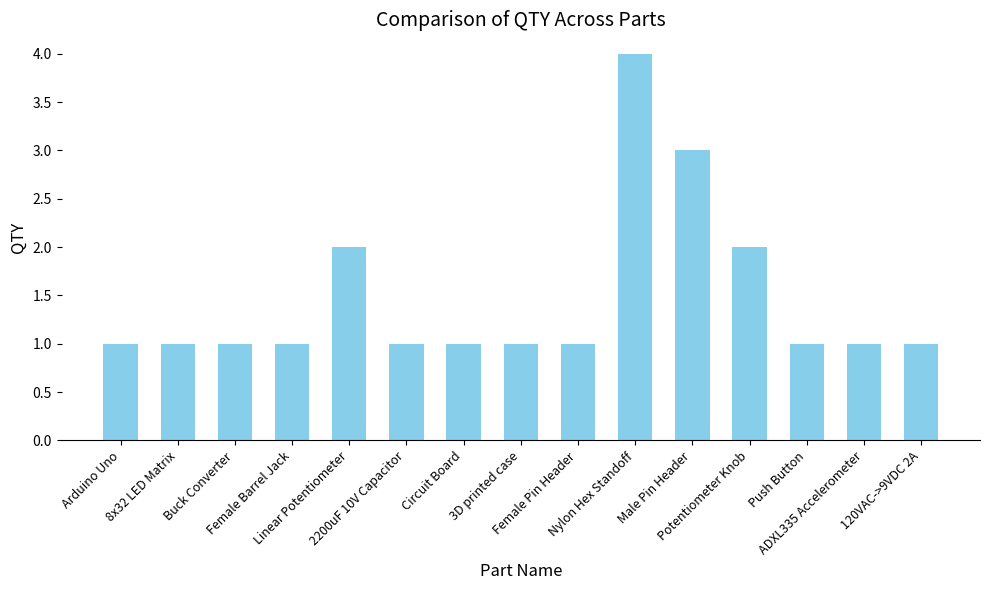

True or false: the data shows 2 at 3D printed case.

False